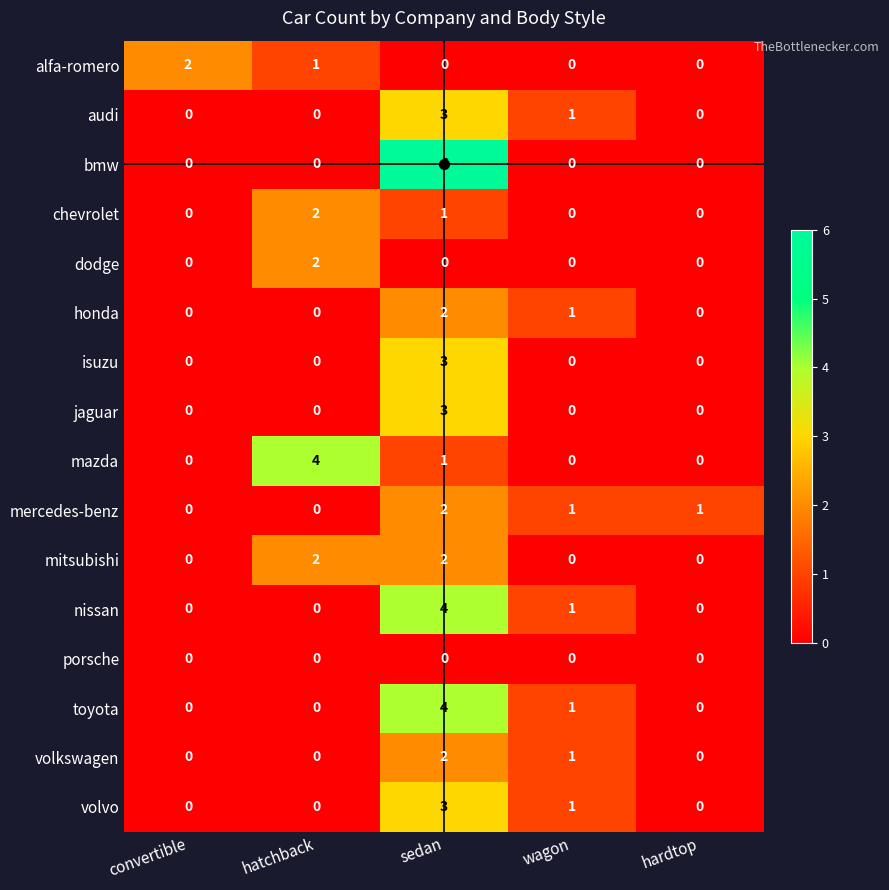

Is it true that volkswagen equals 1 at hardtop?

False